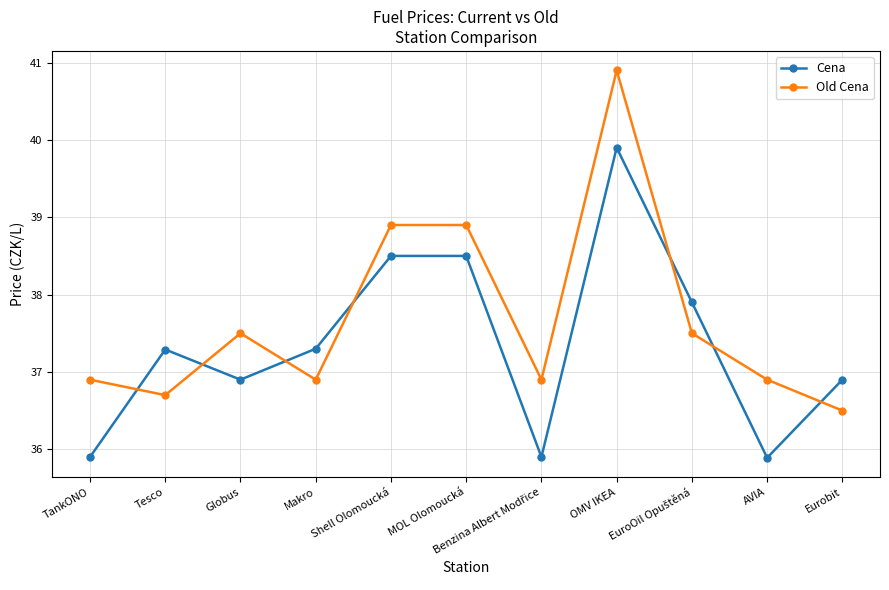

What is the label of the 4th point from the left?

Makro